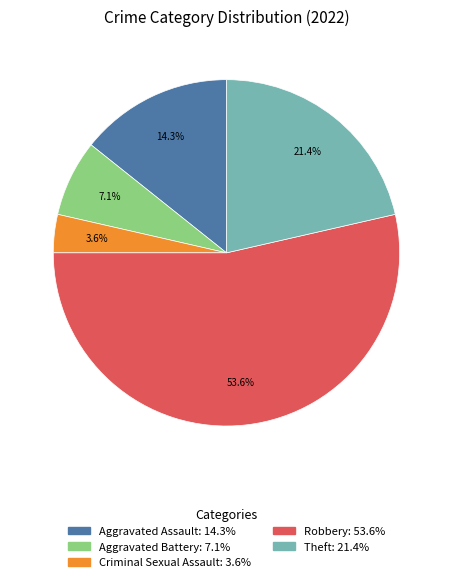

To the nearest percent, what is the average slice percentage?

20%